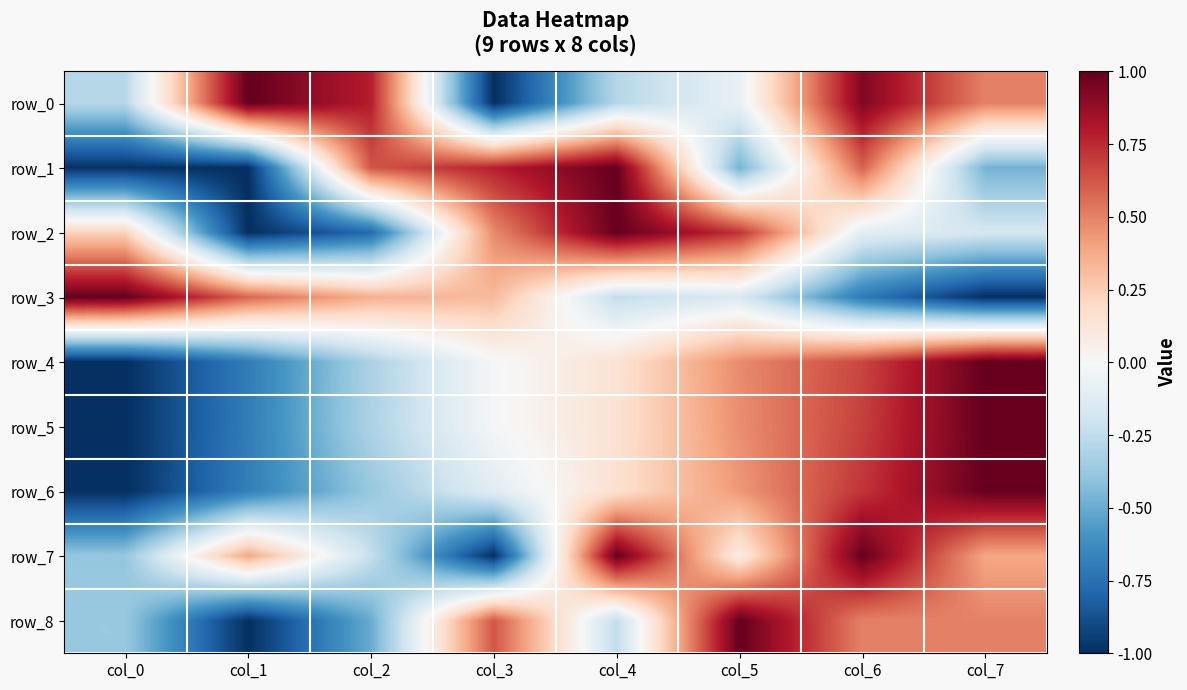

What is the total value across all series at col_3?

0.1